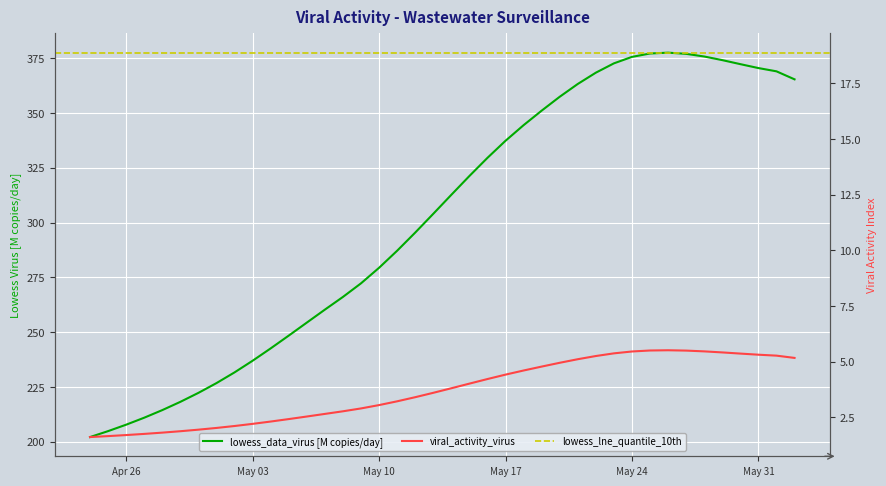

The viral_activity_virus series shows 1.6 at 25. True or false?

False